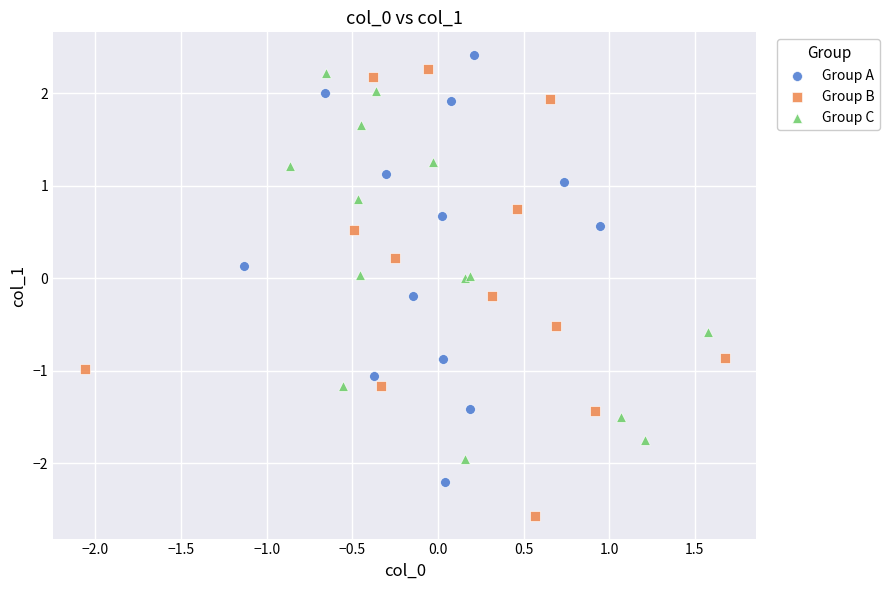

Which series contains the lowest Y value?

Group B